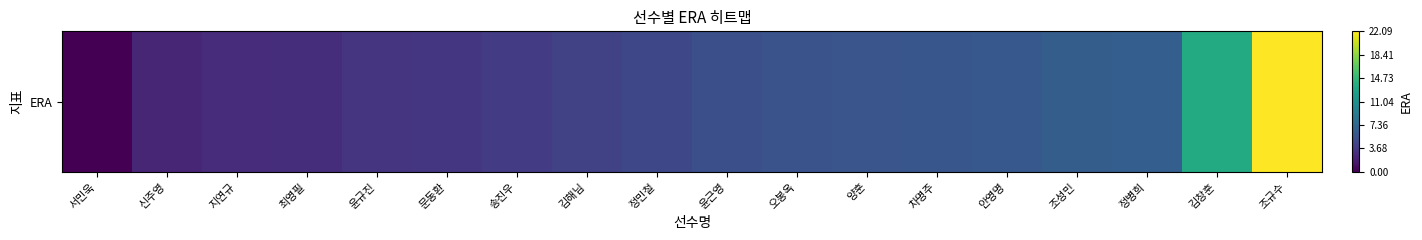

At which label does the data first exceed 5?

윤근영